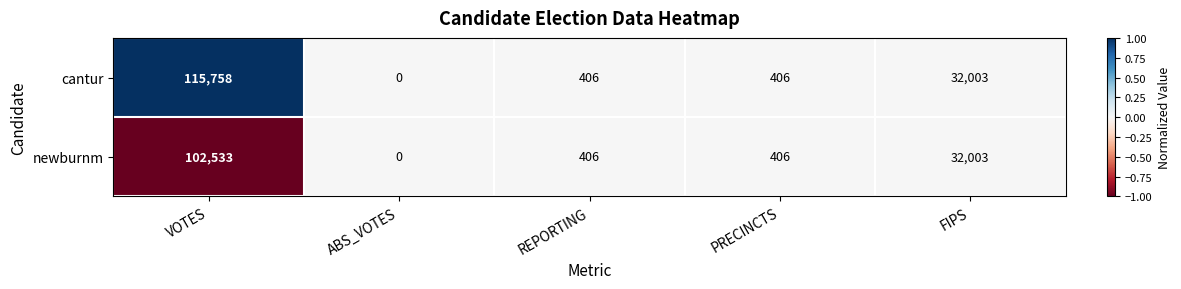

At which label does newburnm first exceed 406?

VOTES